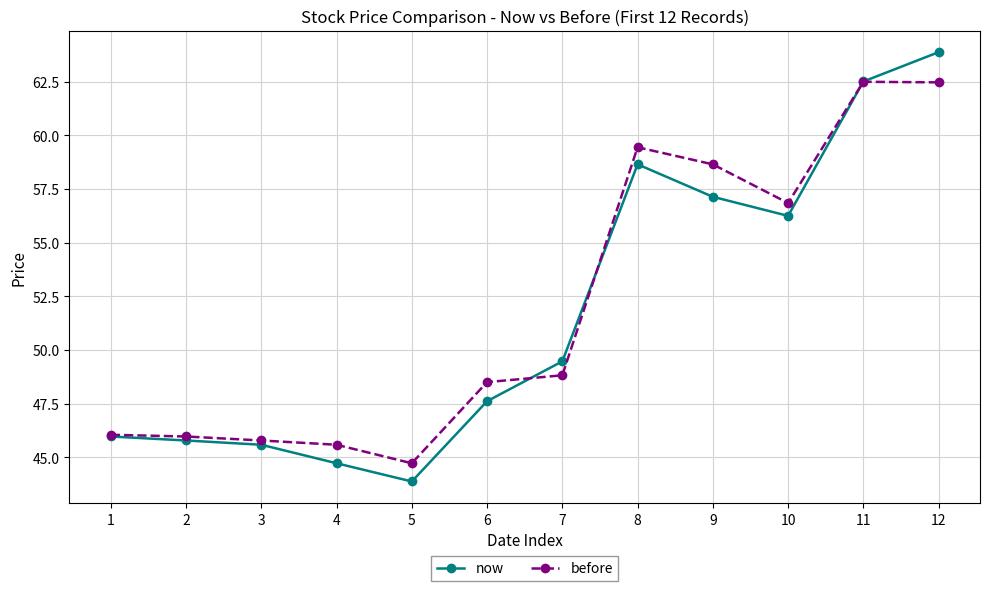

Is it true that now equals 77.9 at 3?

False